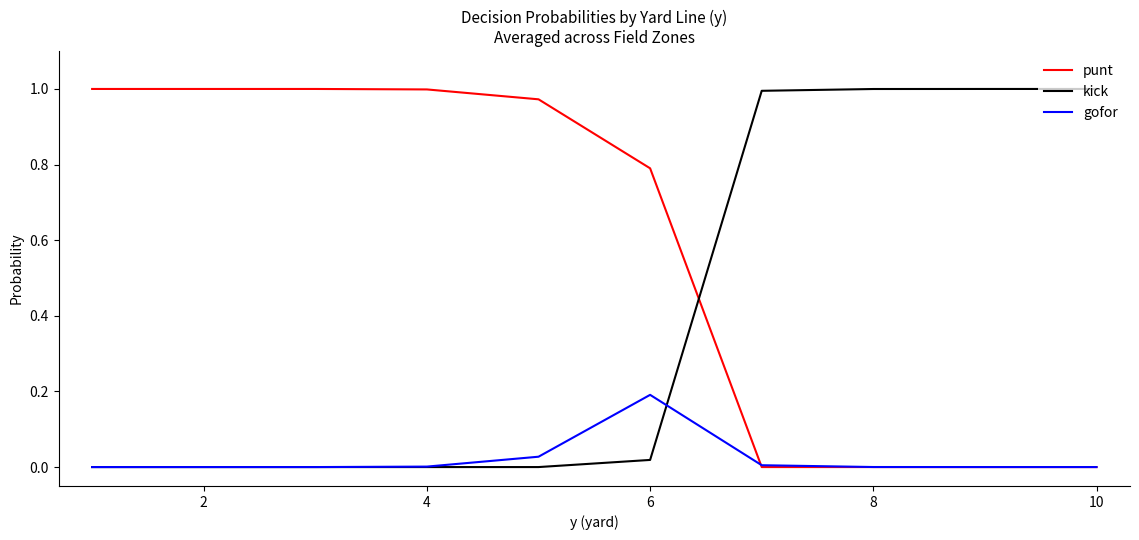

List the series in order of their overall mean, highest first.

punt, kick, gofor